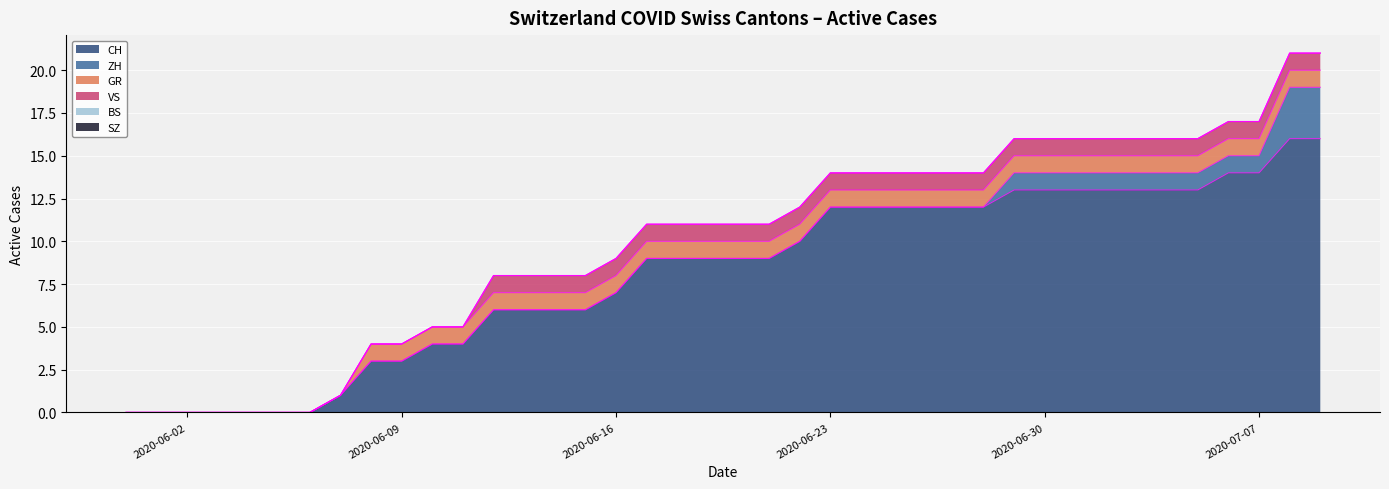

List the series in order of their peak value, highest first.

CH, ZH, GR, VS, BS, SZ